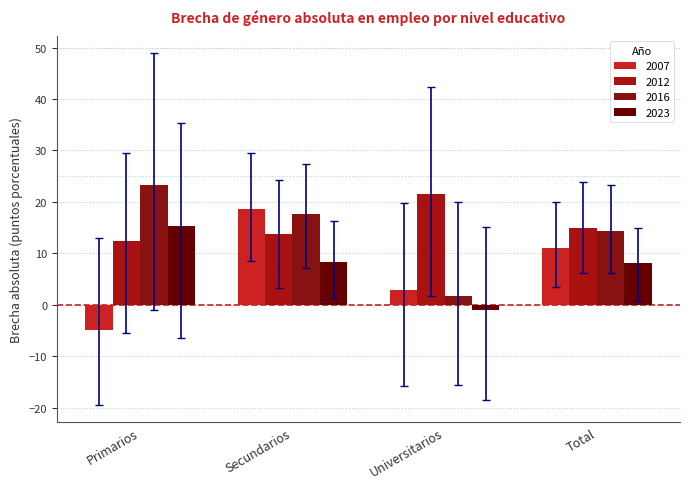

What is the average value of the 2023 series?

7.7